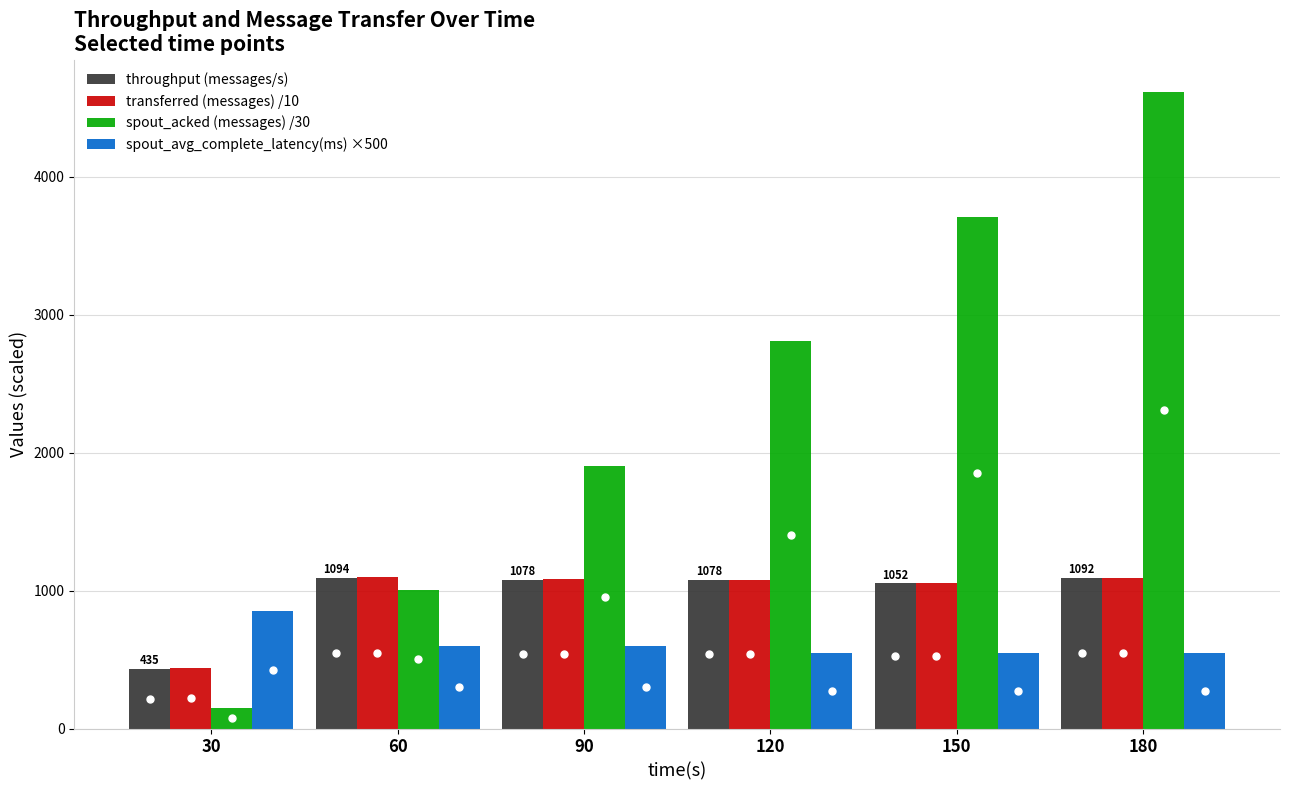

What are all the series names shown in the legend?

throughput (messages/s), transferred (messages) /10, spout_acked (messages) /30, spout_avg_complete_latency(ms) ×500